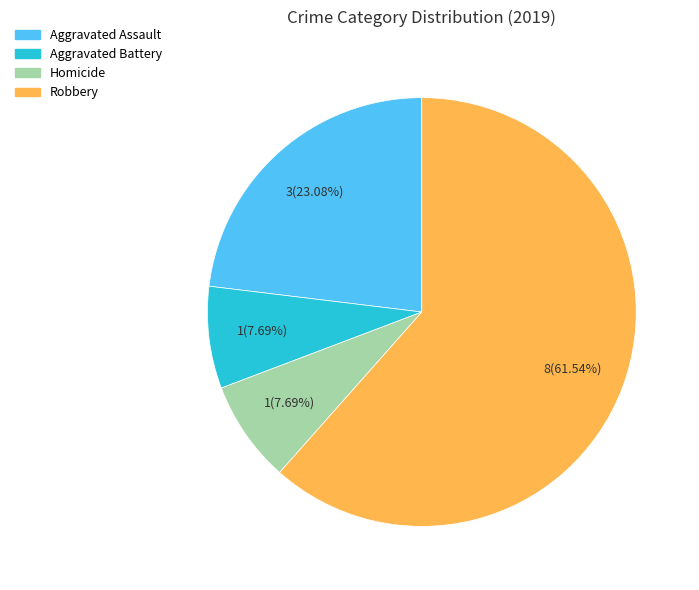

Does any single category account for the majority?

Yes